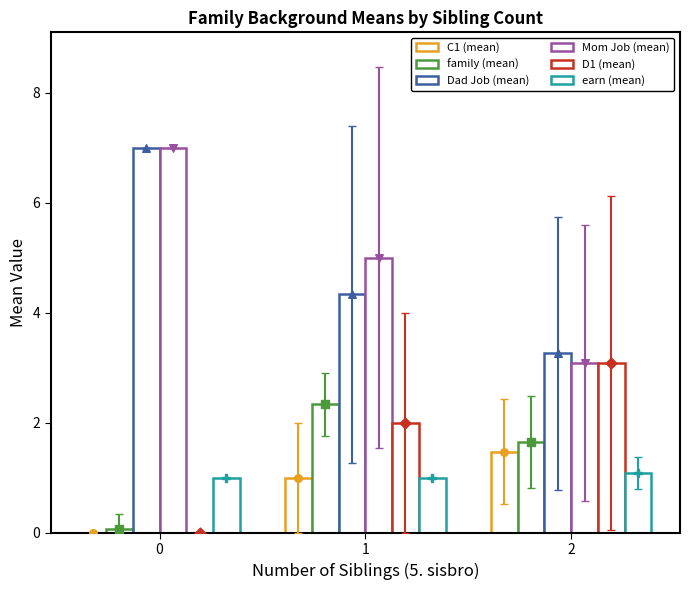

Which series contains the highest Y value?

Dad Job (mean)